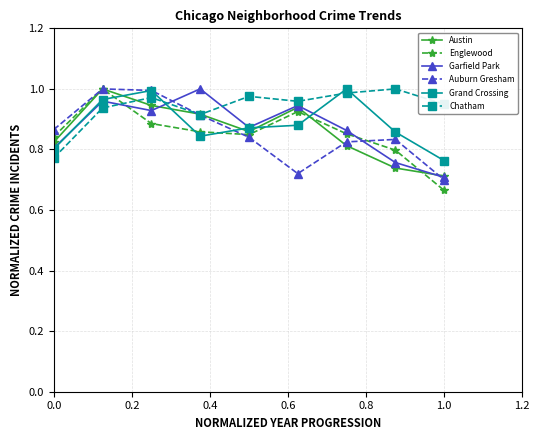

True or false: Grand Crossing and Chatham intersect in this chart.

True